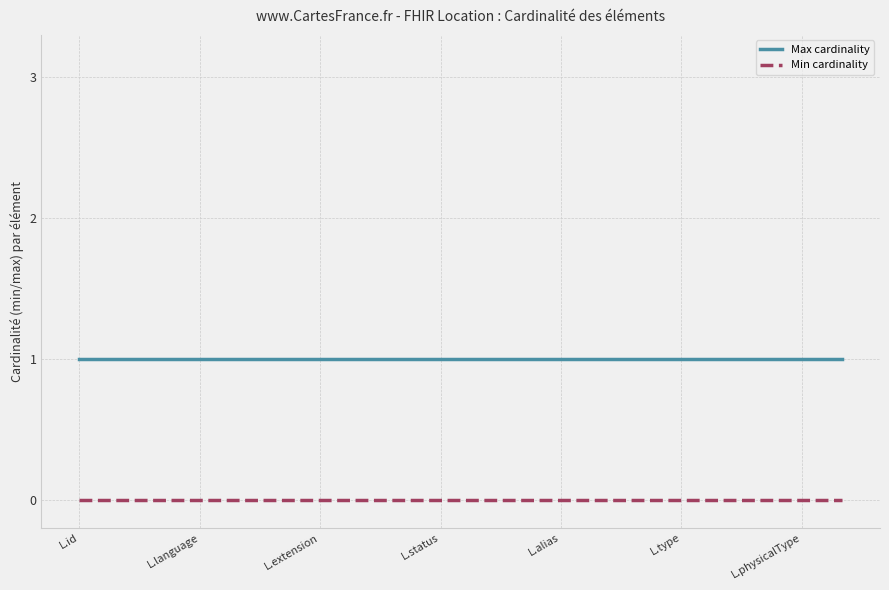

Reading left to right, what are all the values shown in this chart?

Max cardinality: 1	1	1	1	1	1	1	1	1	1	1	1	1	1	1	1	1	1	1	1
Min cardinality: 0	0	0	0	0	0	0	0	0	0	0	0	0	0	0	0	0	0	0	0